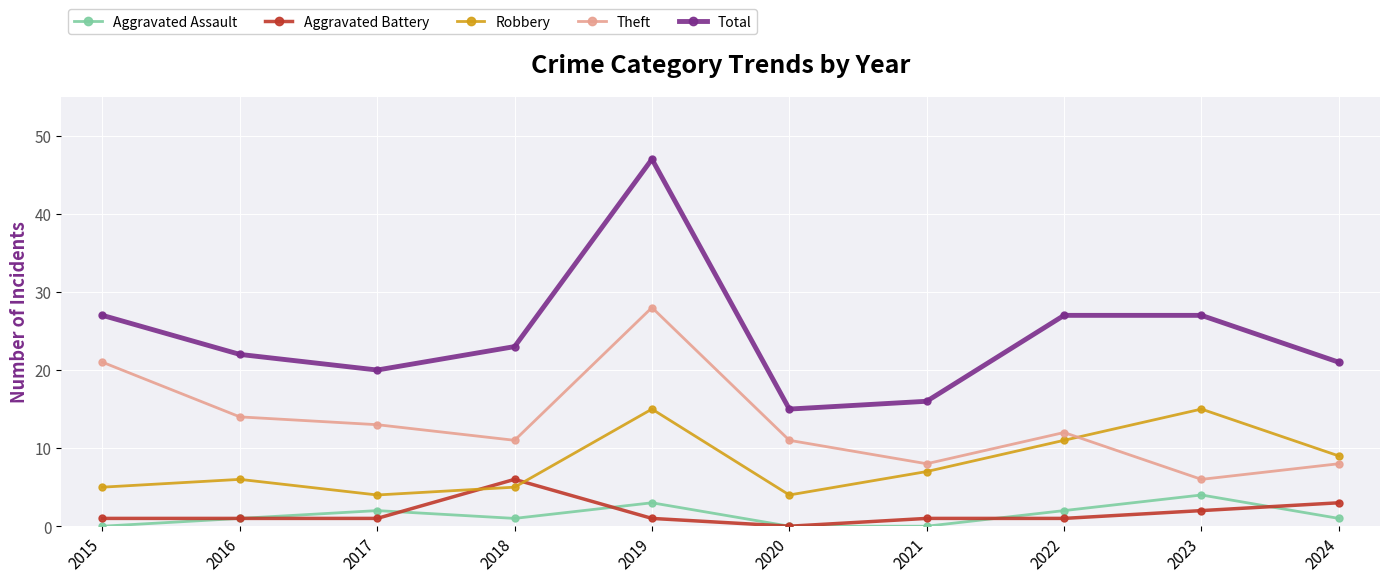

True or false: Theft and Aggravated Assault intersect in this chart.

False